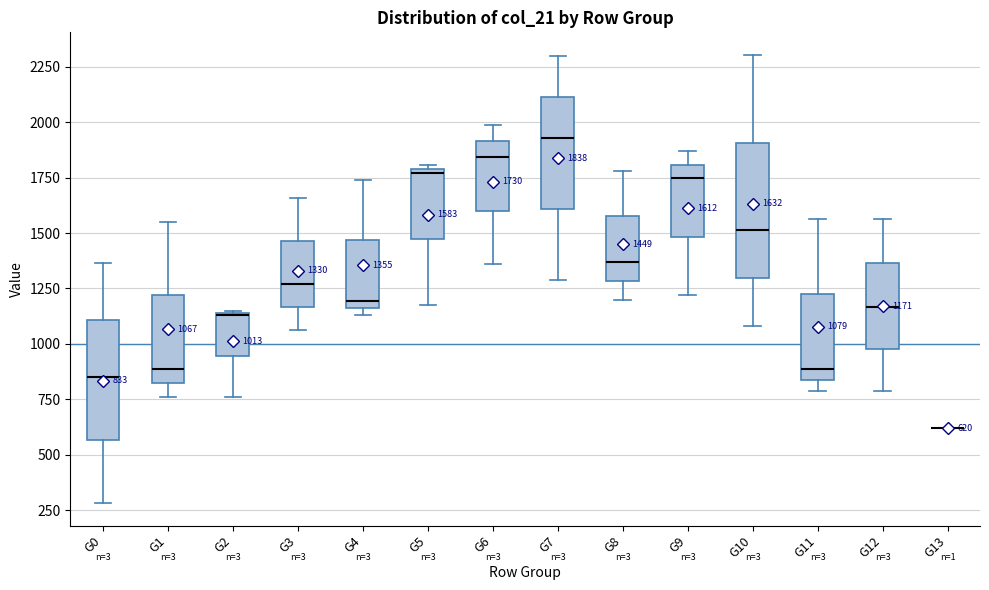

Comparing the boxes themselves (not the whiskers), which one is the tallest?

G10